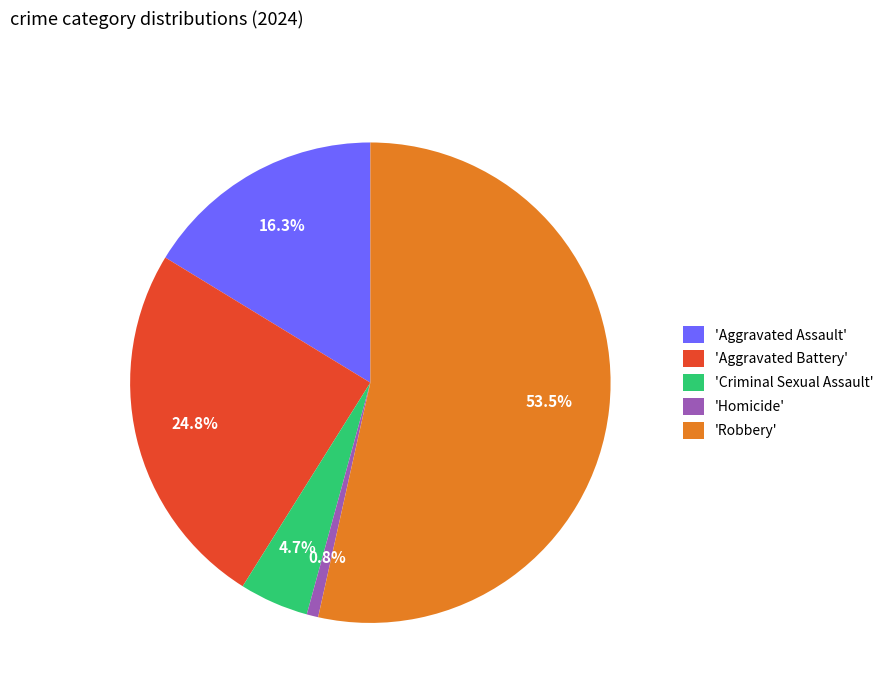

How many segments does this pie chart have?

5